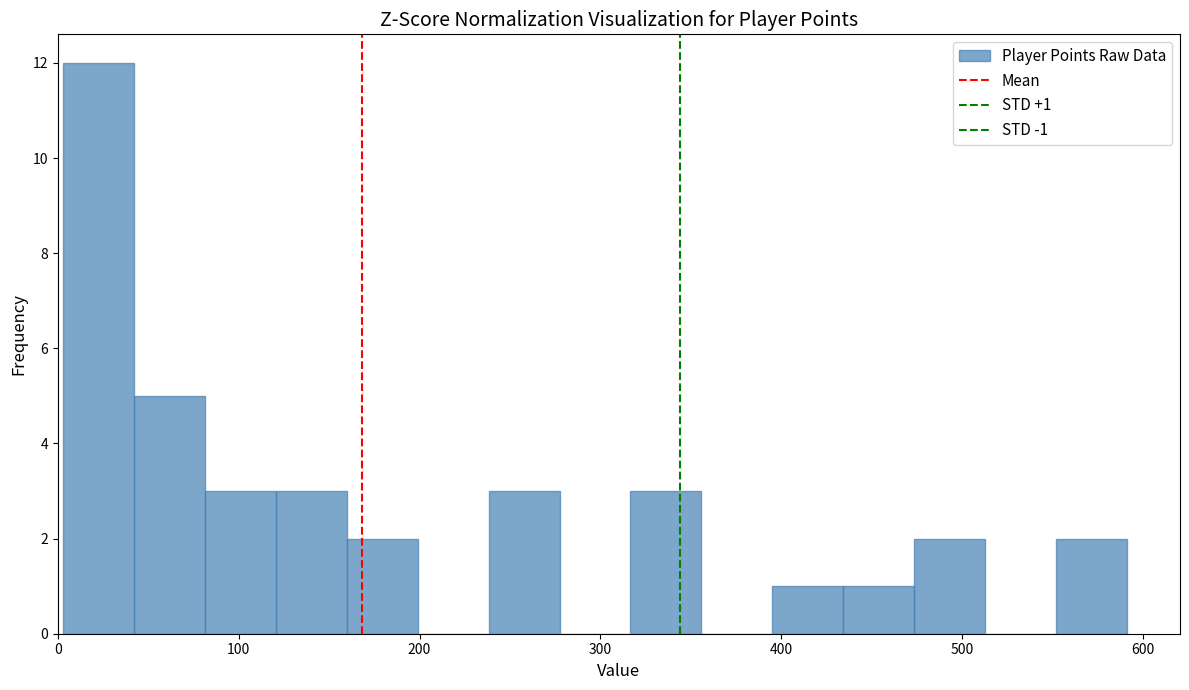

Around what value on the x-axis is the tallest bar? Give the approximate position of its centre, as read against the axis.

20